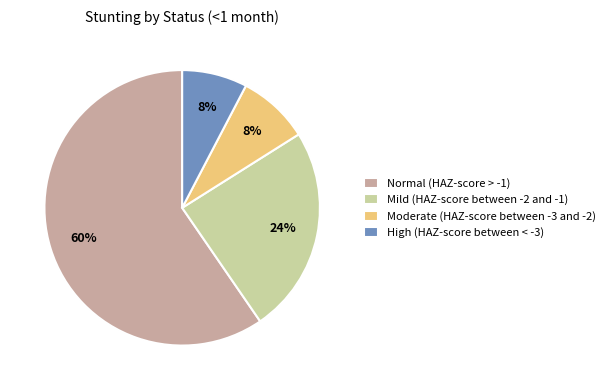

Combined, do Mild (HAZ-score between -2 and -1) and Normal (HAZ-score > -1) account for over 50%?

Yes